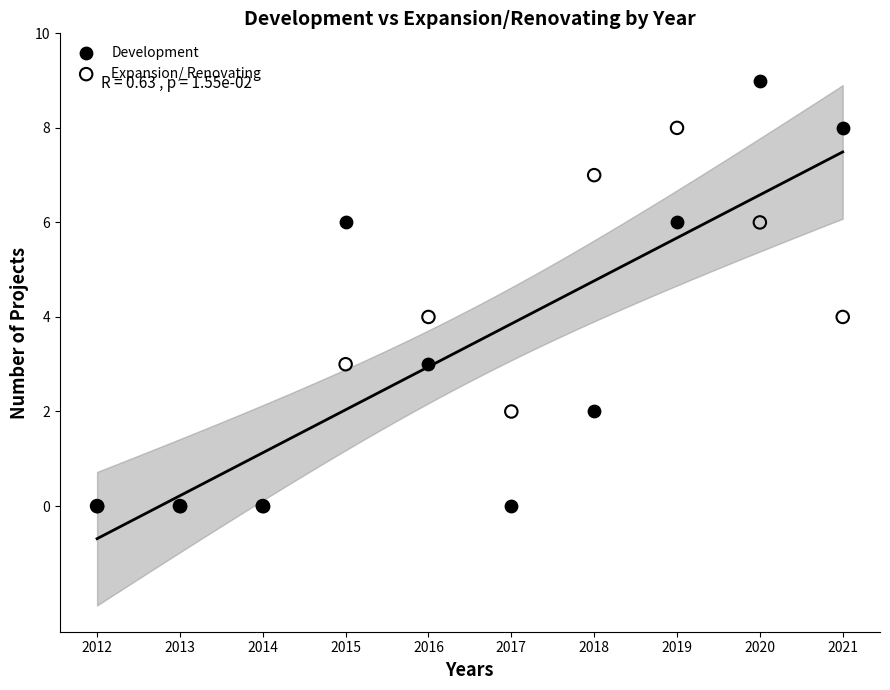

Which series has the largest Y range (max minus min)?

Development